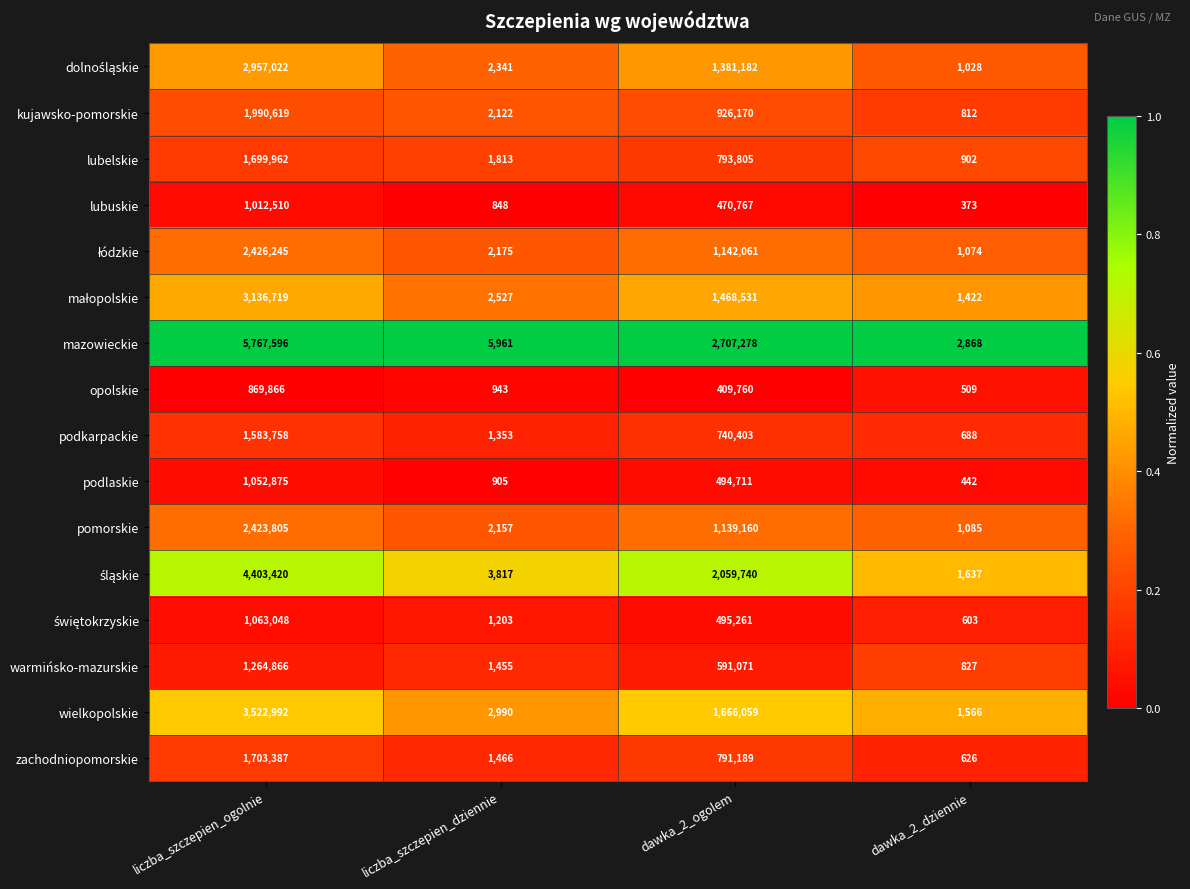

What is the difference between the highest and lowest values at dawka_2_dziennie?

2495